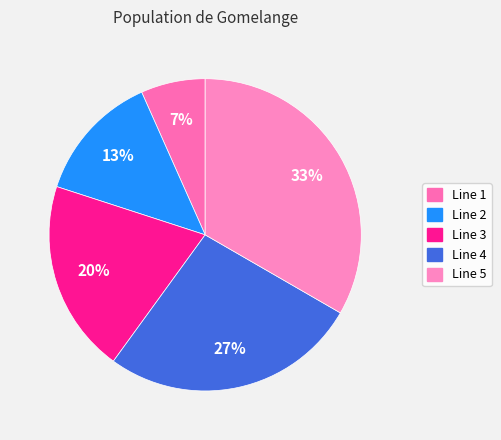

Rank the categories by value from lowest to highest.

Line 1, Line 2, Line 3, Line 4, Line 5